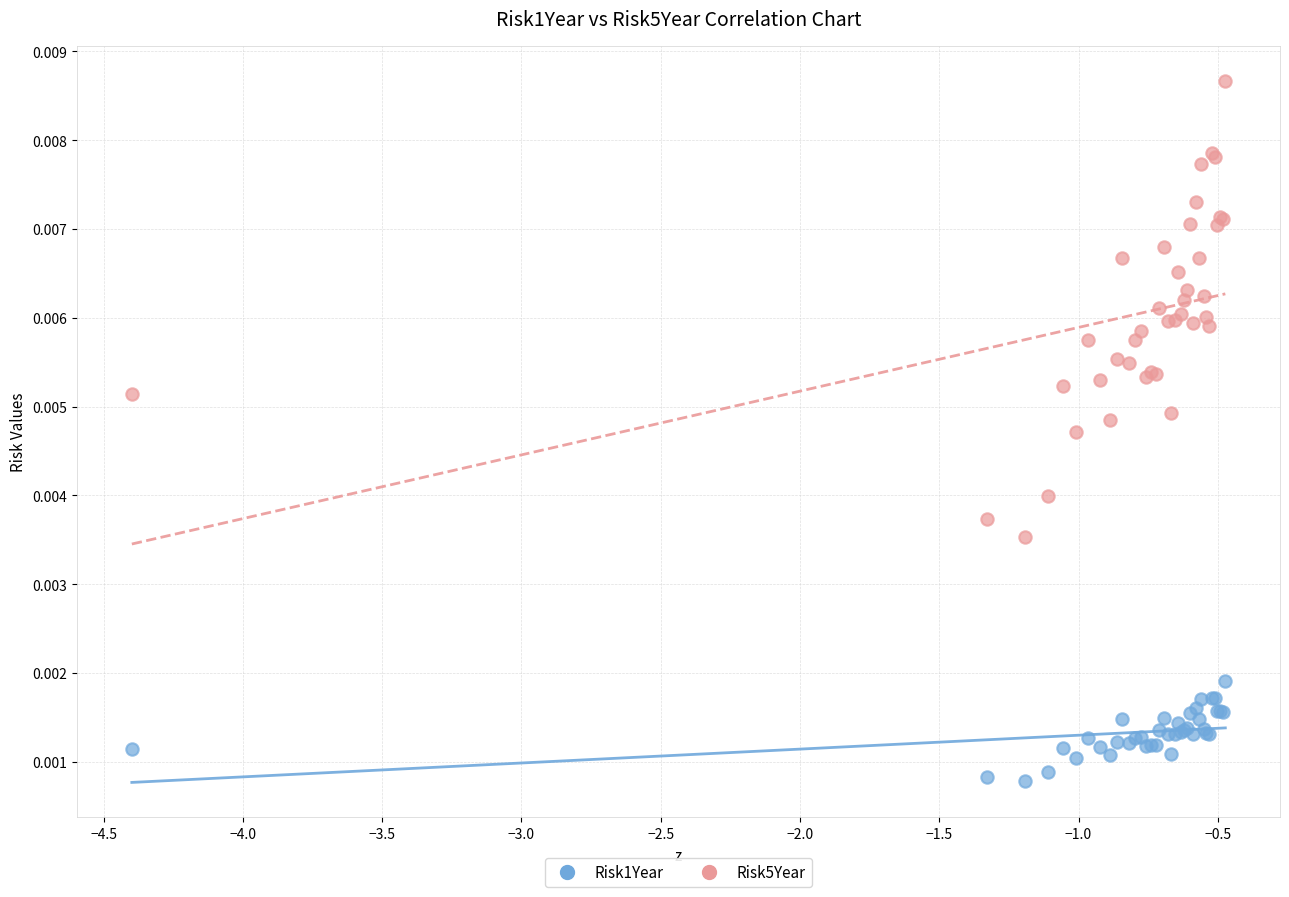

Which series contains the highest Y value?

Risk5Year